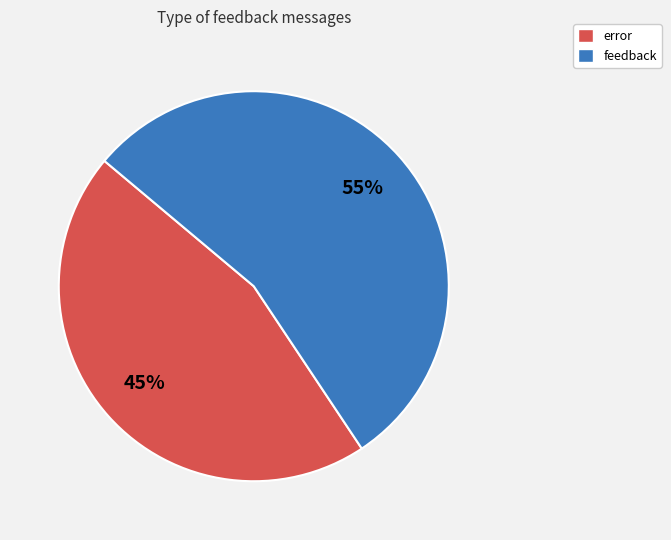

Approximately how many times larger is the value at feedback compared to error?

1.2